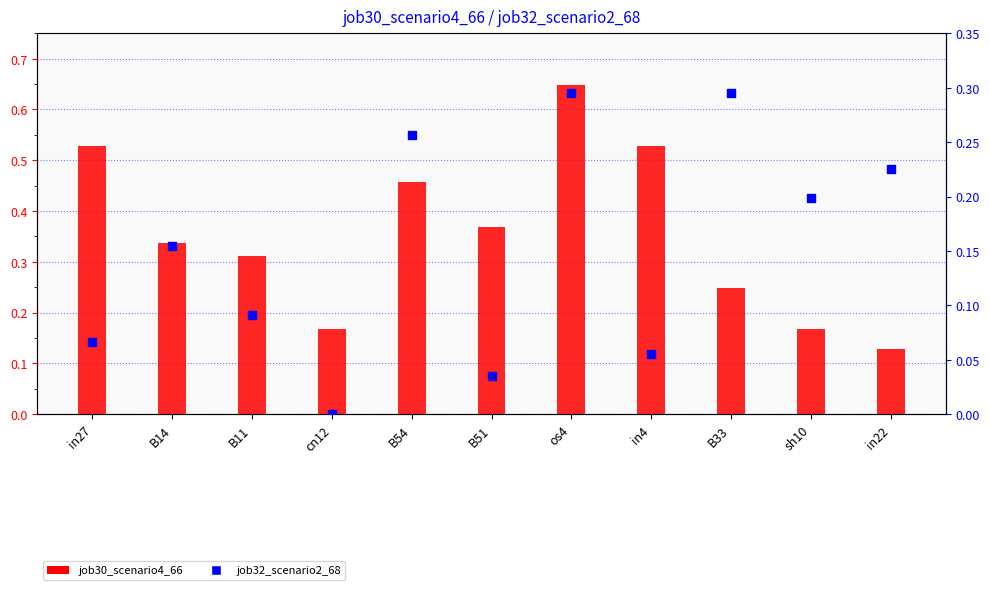

Which series has the widest spread of Y values?

job30_scenario4_66